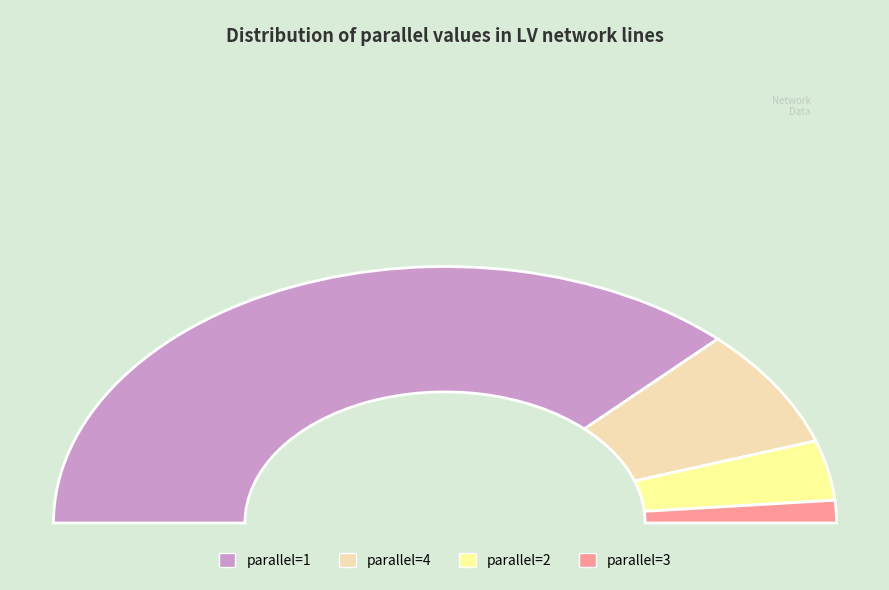

True or false: 4 accounts for 8% of the total.

False